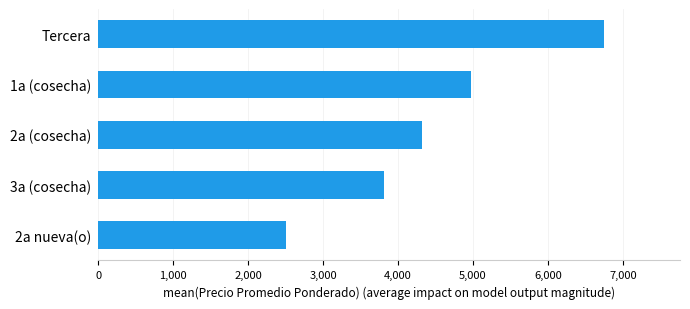

Read the value at 1a (cosecha).

4971